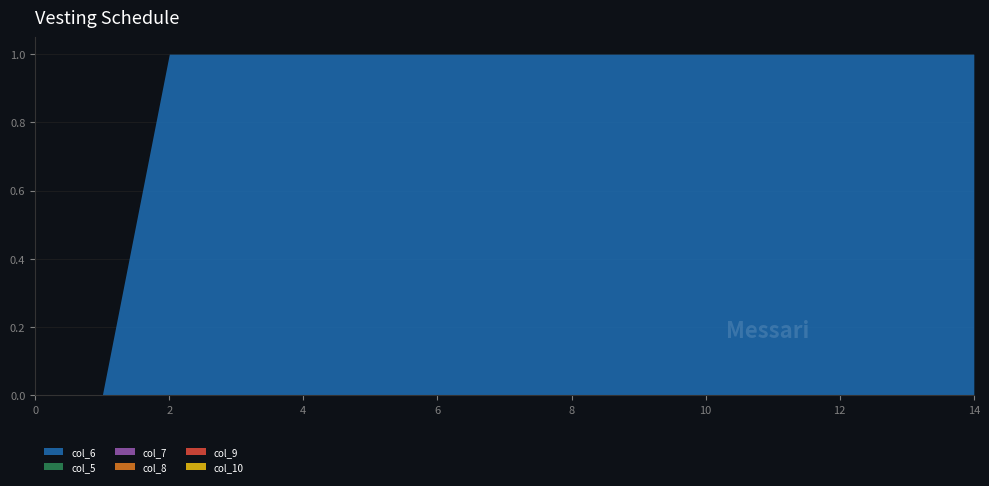

Is it true that col_8 equals 0 at 1?

True